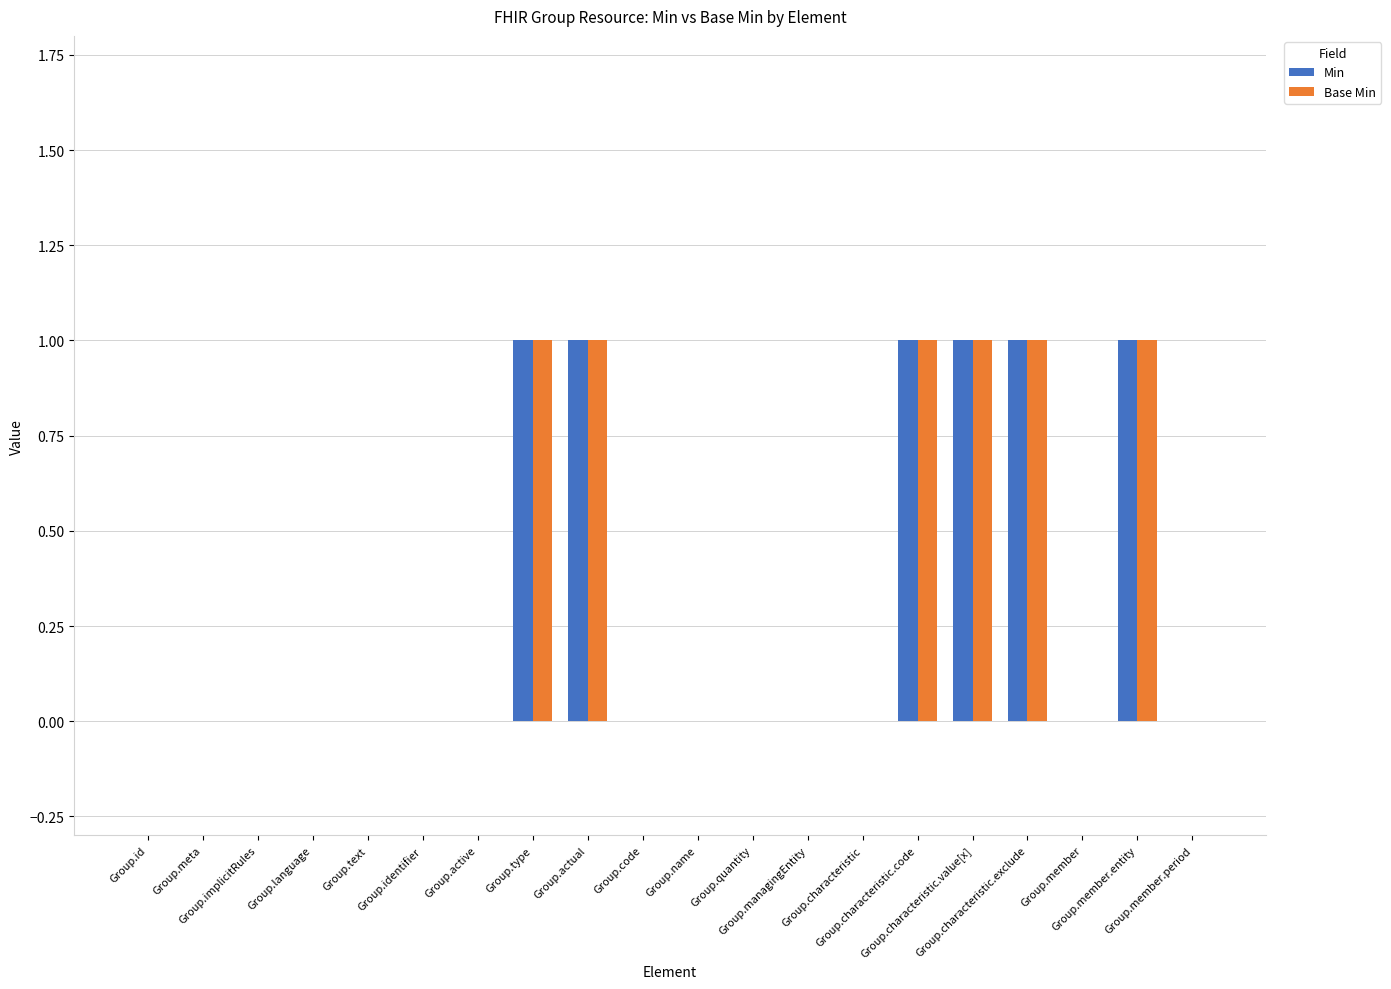

What is the sum of all Base Min values?

6